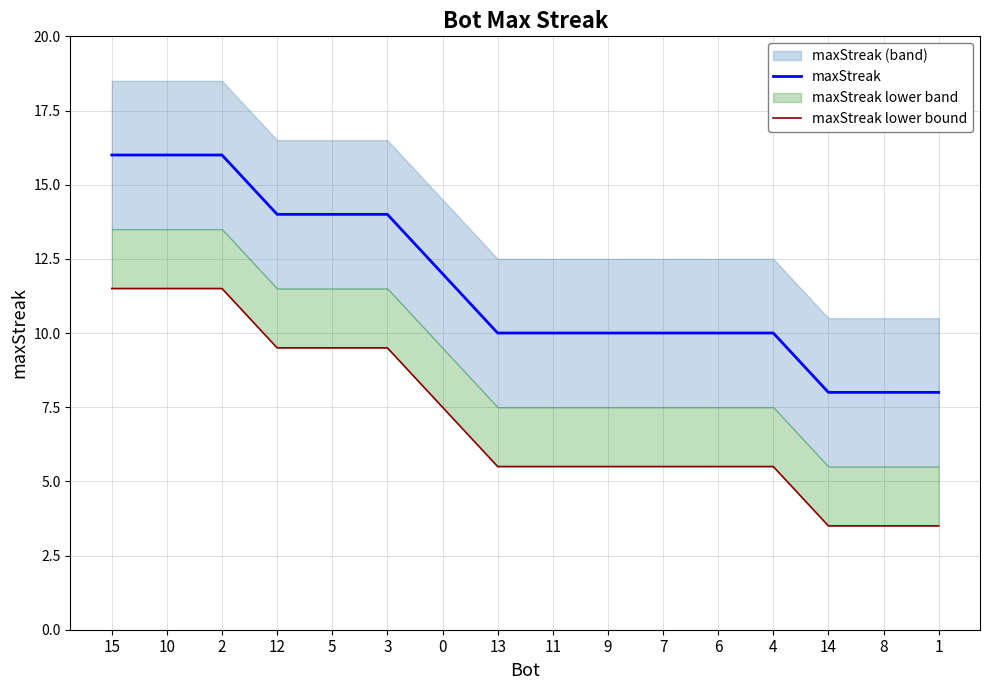

What is the value of the maxStreak point at the 2nd from the left?

16.0